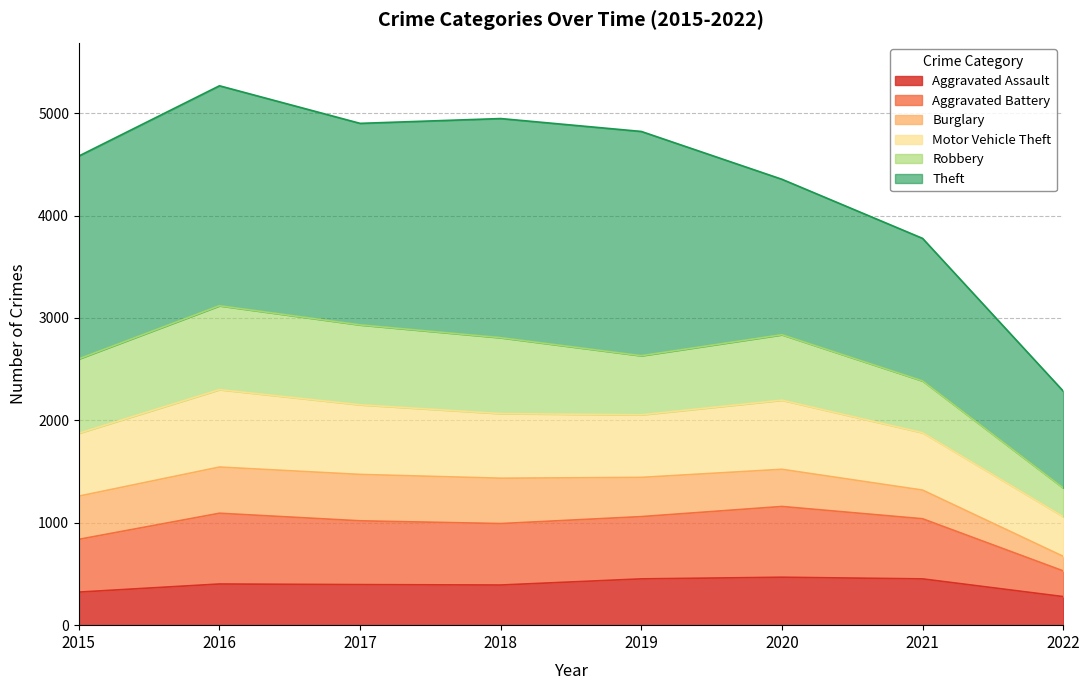

What is the smallest value displayed?

279